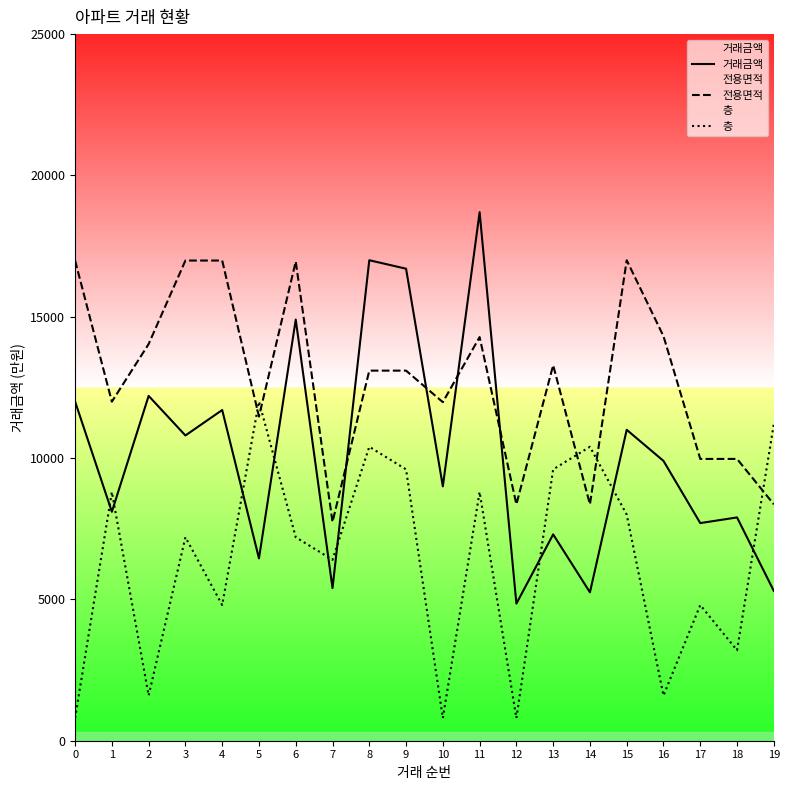

List the series in order of their peak value, lowest first.

층, 전용면적, 거래금액